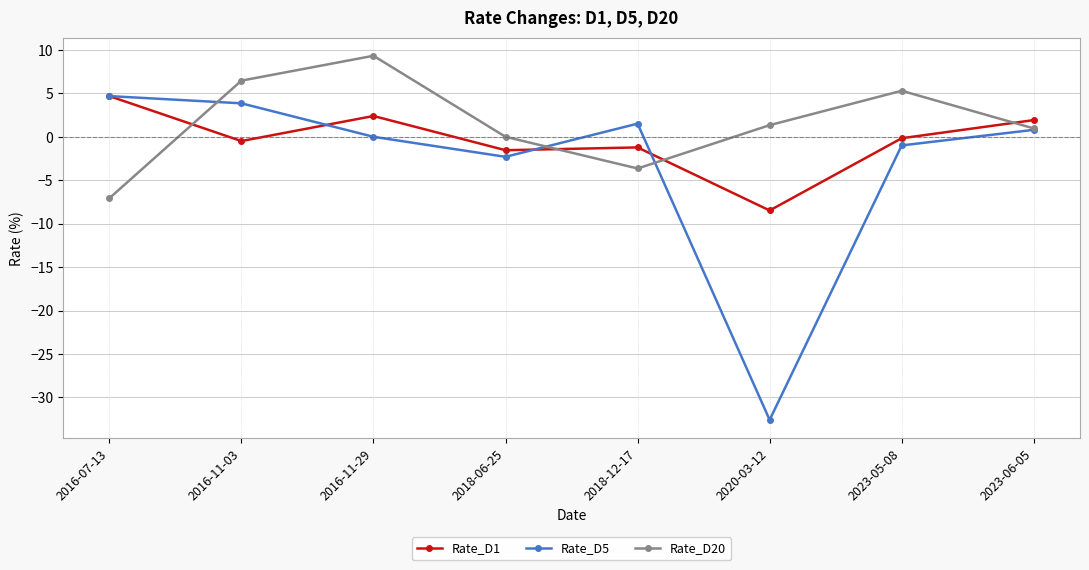

How many series are shown in this chart?

3